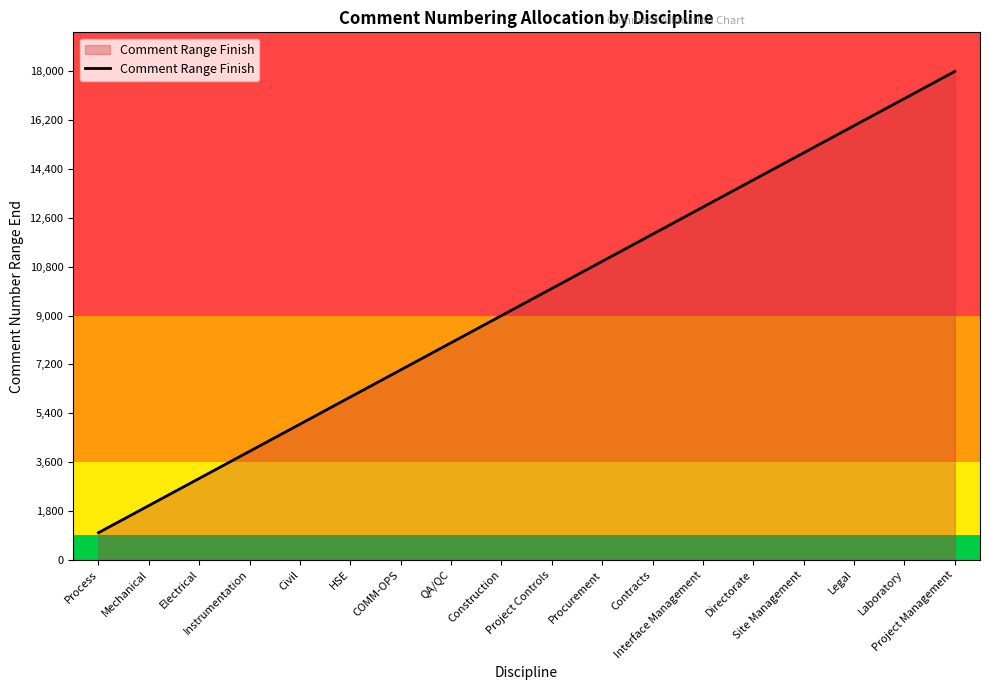

Is it true that the value at Project Controls is 10000?

True